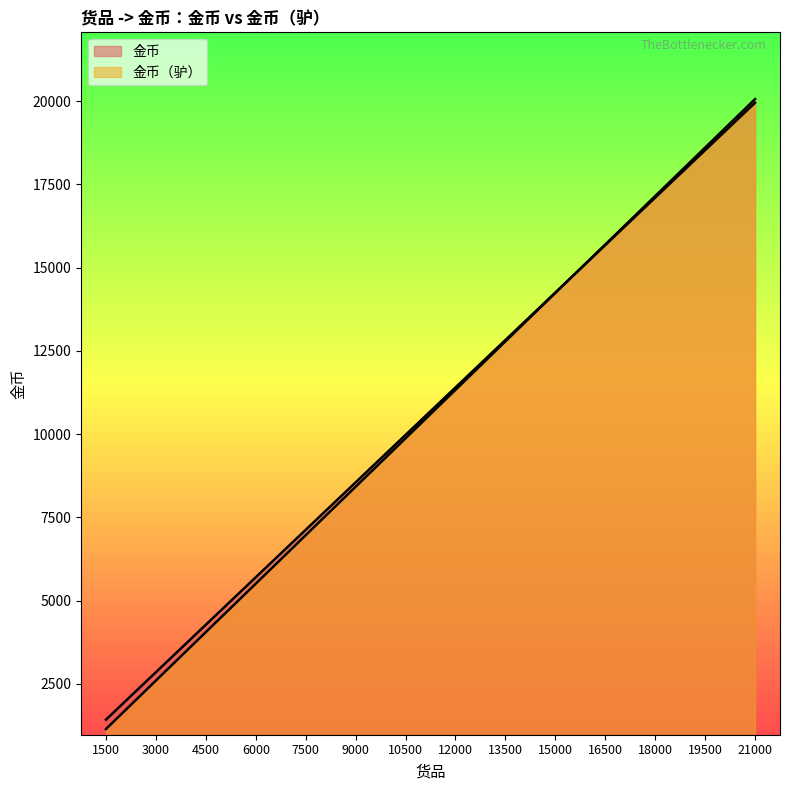

What is the value of the 金币（驴） point at the 11th from the left?

15693